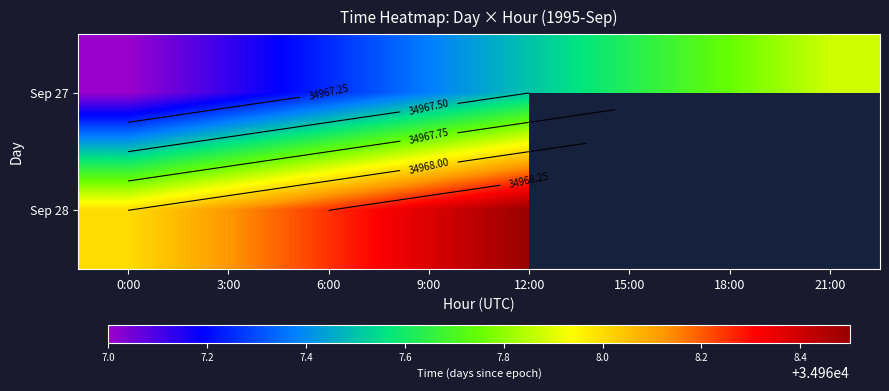

What is the difference between the maximum and minimum values in the Sep 27 series?

0.9